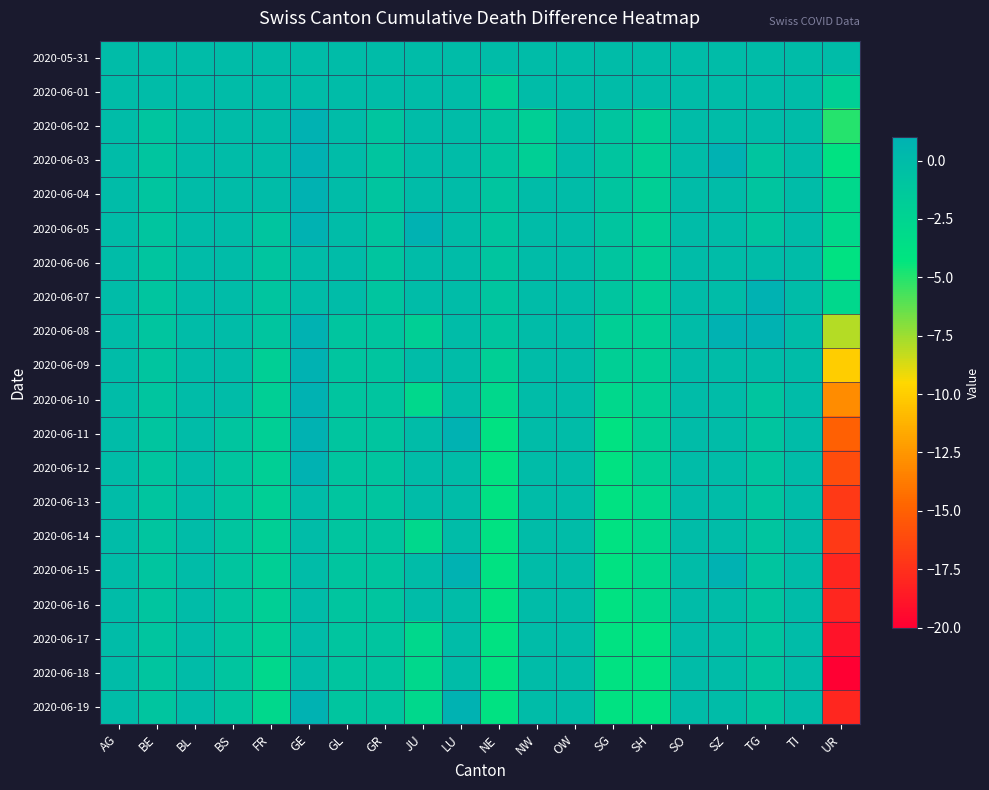

Which series has the largest range (max minus min)?

2020-06-18